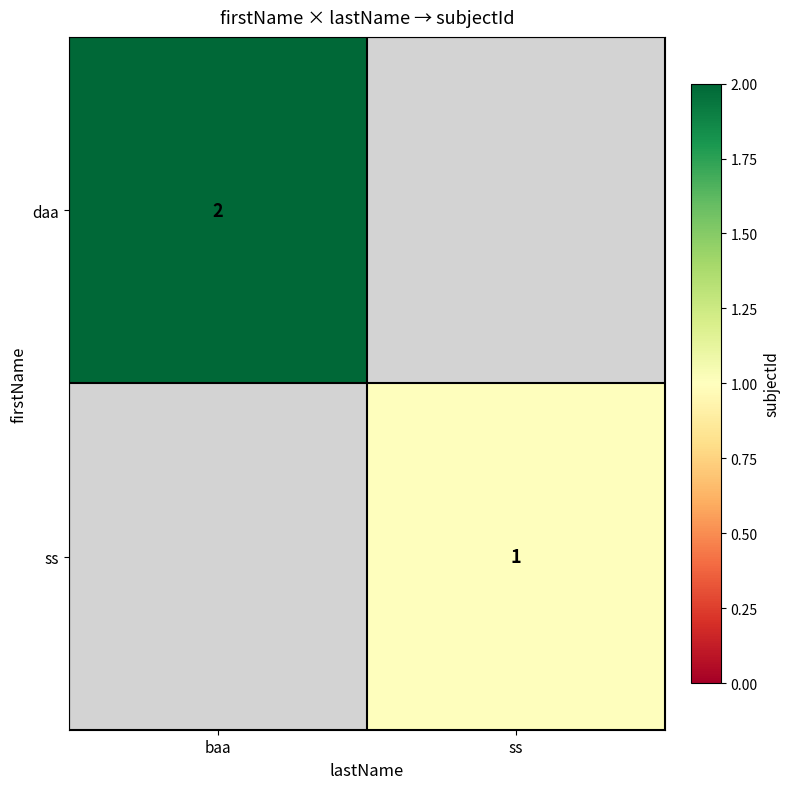

At which category does the chart reach its minimum across all series?

ss